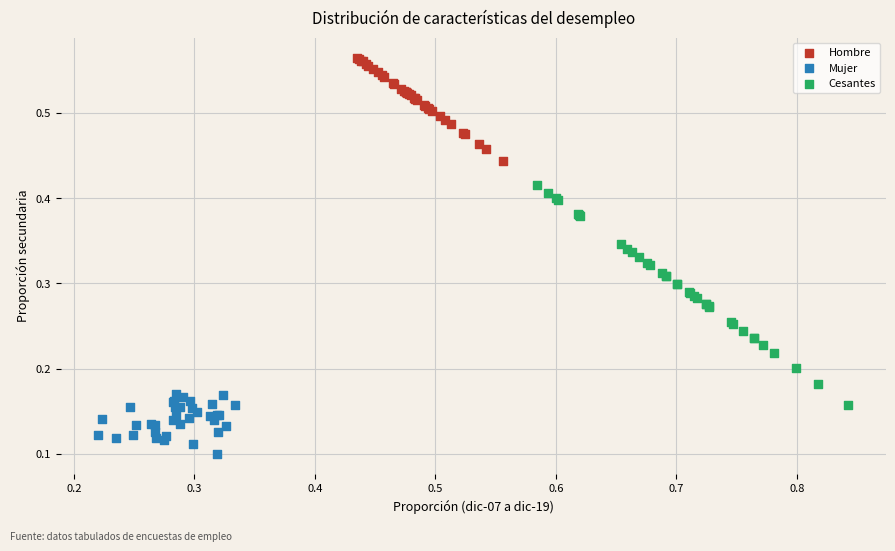

Which series has the widest spread of Y values?

Cesantes